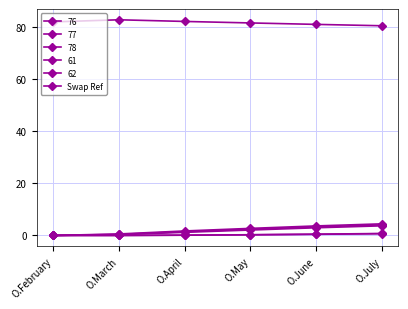

What is the maximum value shown in the chart?

82.7